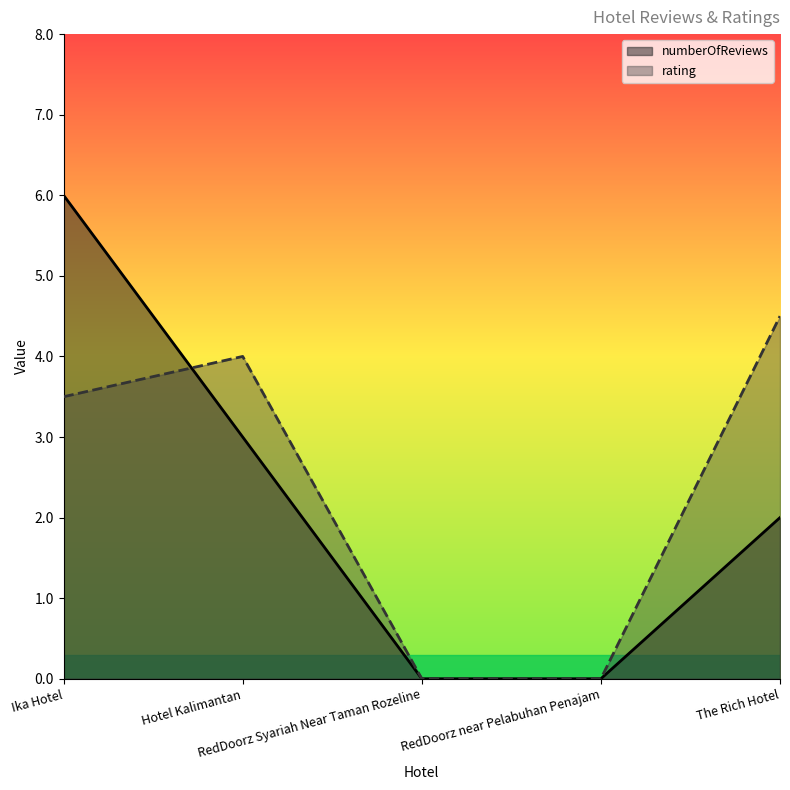

At which category does the chart reach its peak across all series?

Ika Hotel